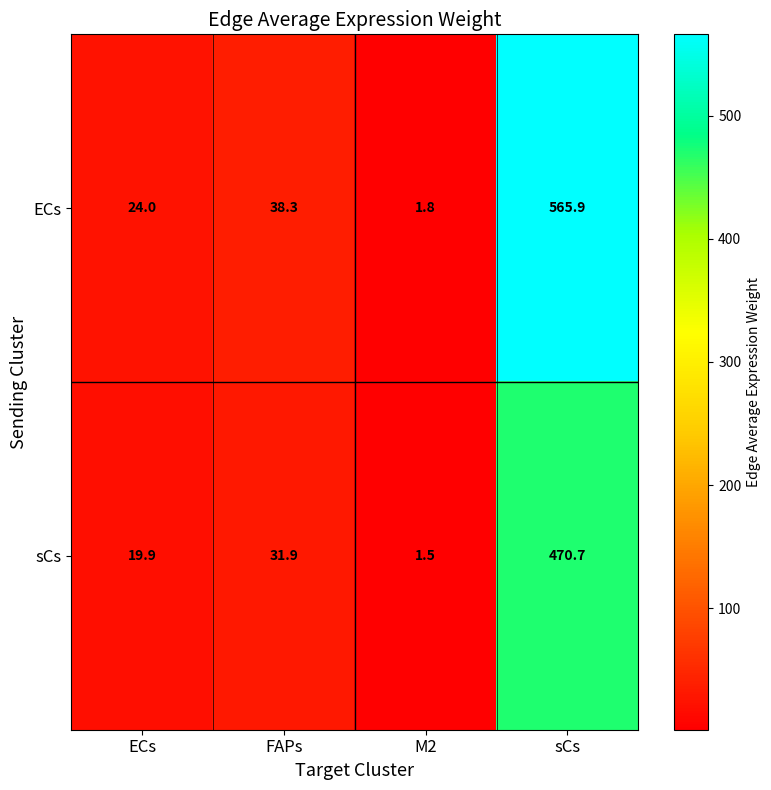

Read the ECs value at M2.

1.8